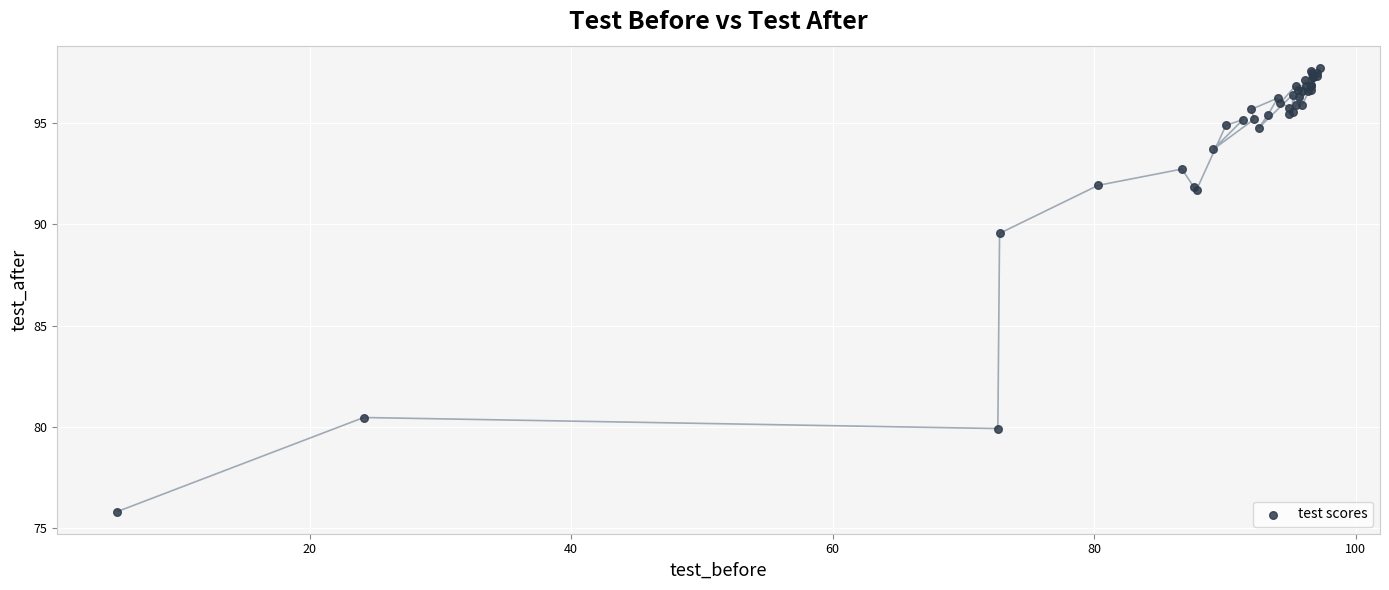

What Y value in the scatter plot is closest to 86?

89.5